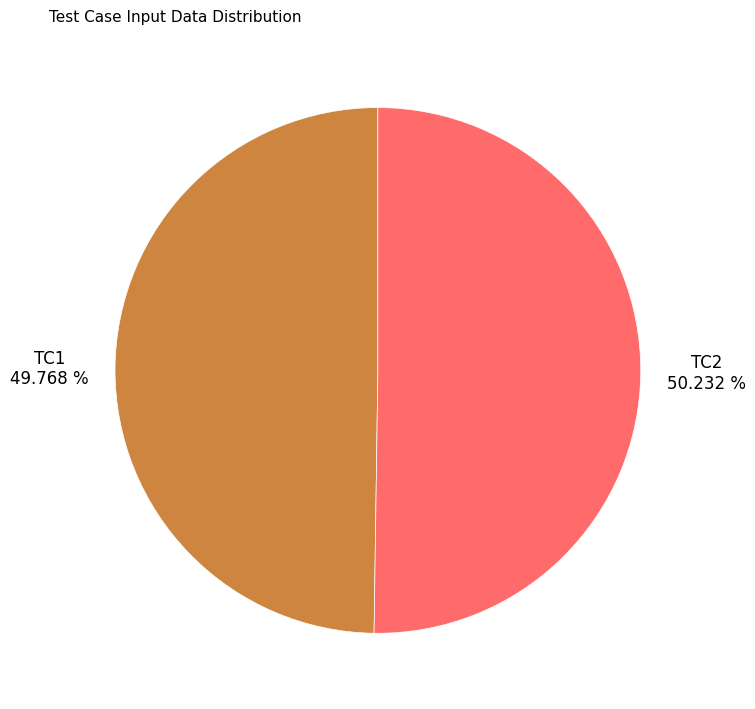

Approximately how many times larger is the value at TC1 compared to TC2?

1.0